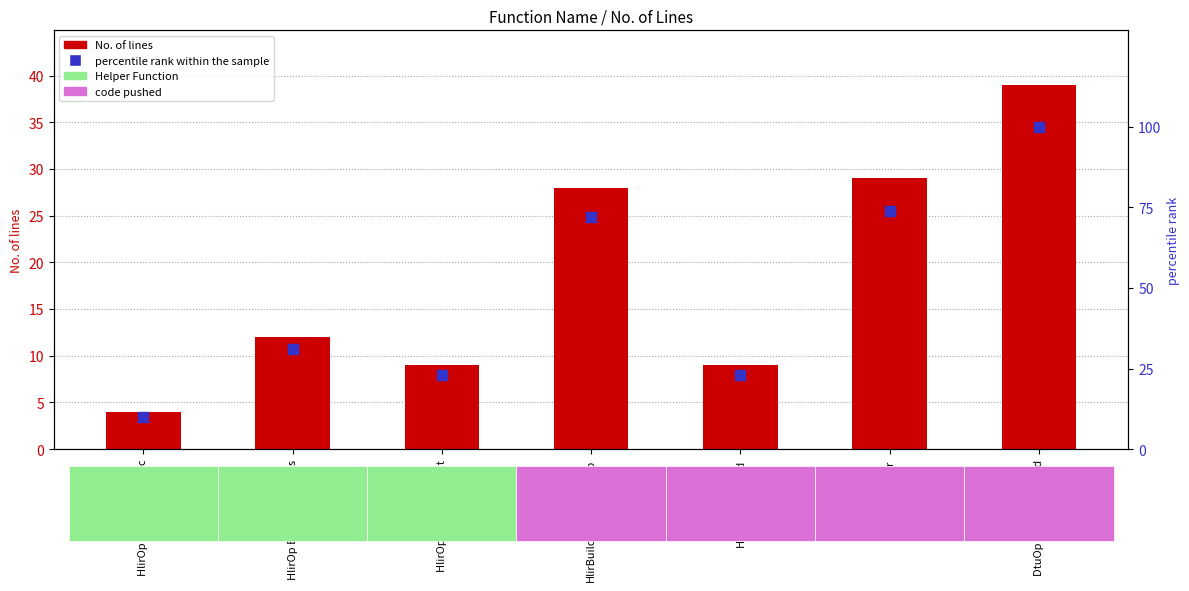

Which series reaches the maximum Y coordinate?

percentile rank within the sample